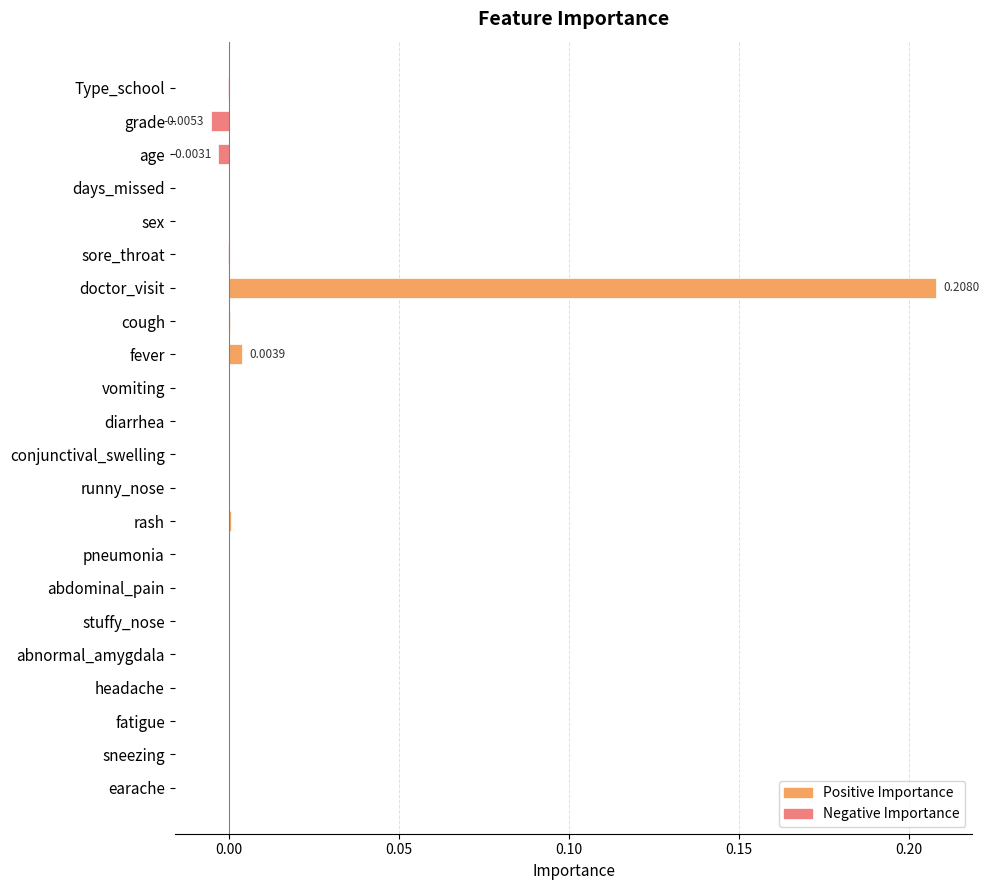

At which category does the chart reach its peak across all series?

doctor_visit